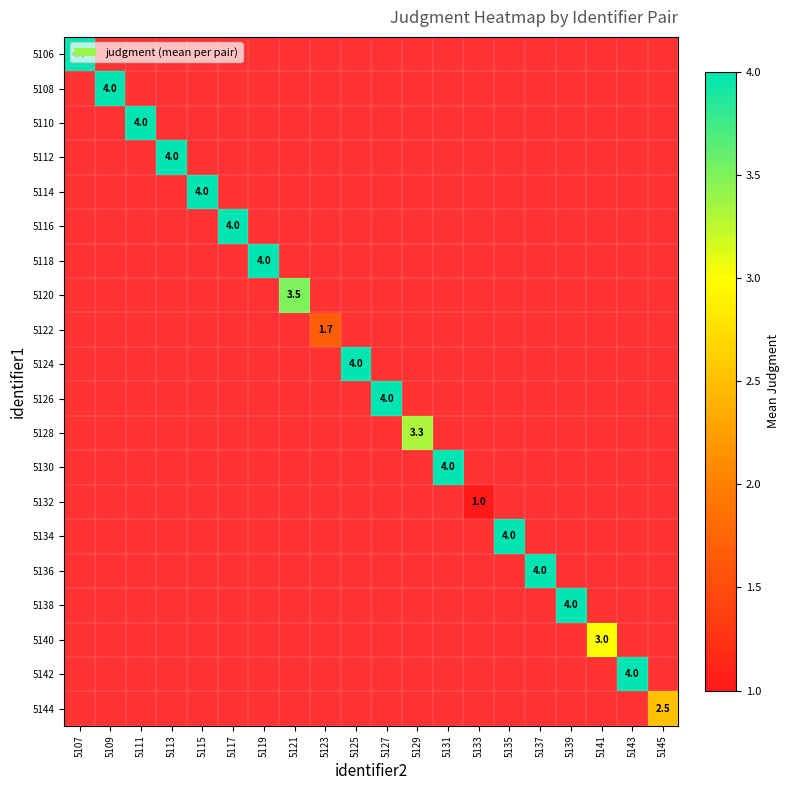

True or false: 5118 has a value of 4.0 at 5119.

True